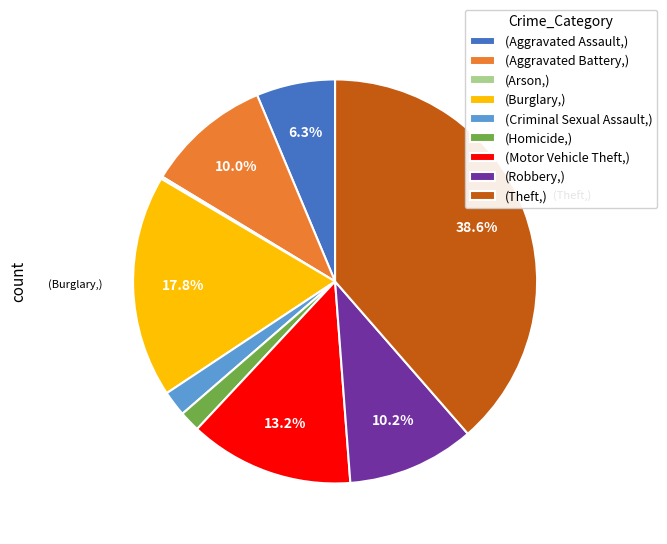

Which slice is the largest?

(Theft,)